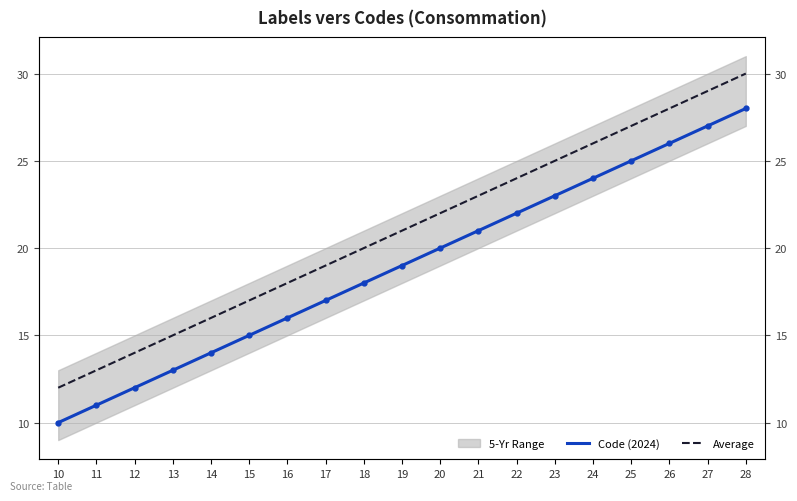

True or false: Code (2024) and Average cross at least once.

False